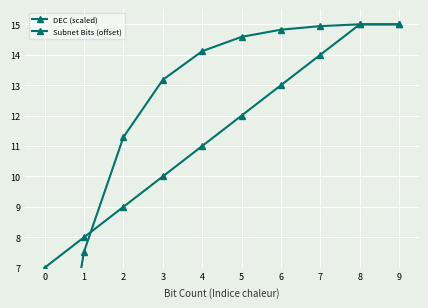

What is the maximum value shown in the chart?

15.0